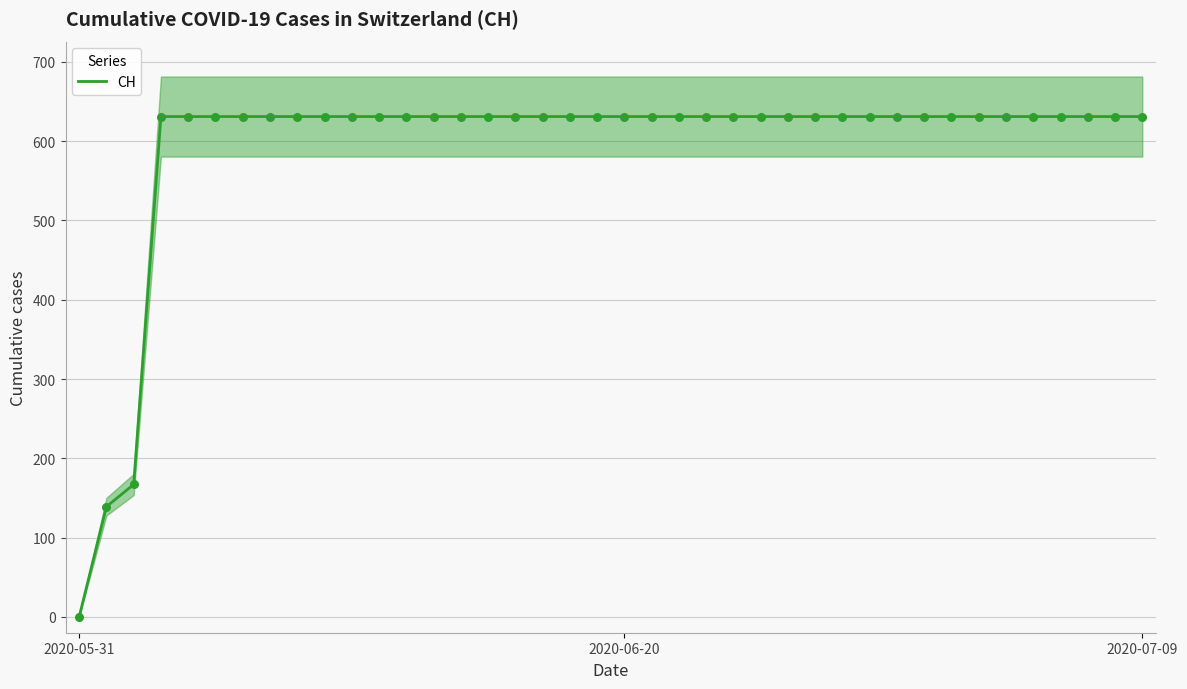

Approximately how many times larger is the value at 24 compared to 23?

1.0